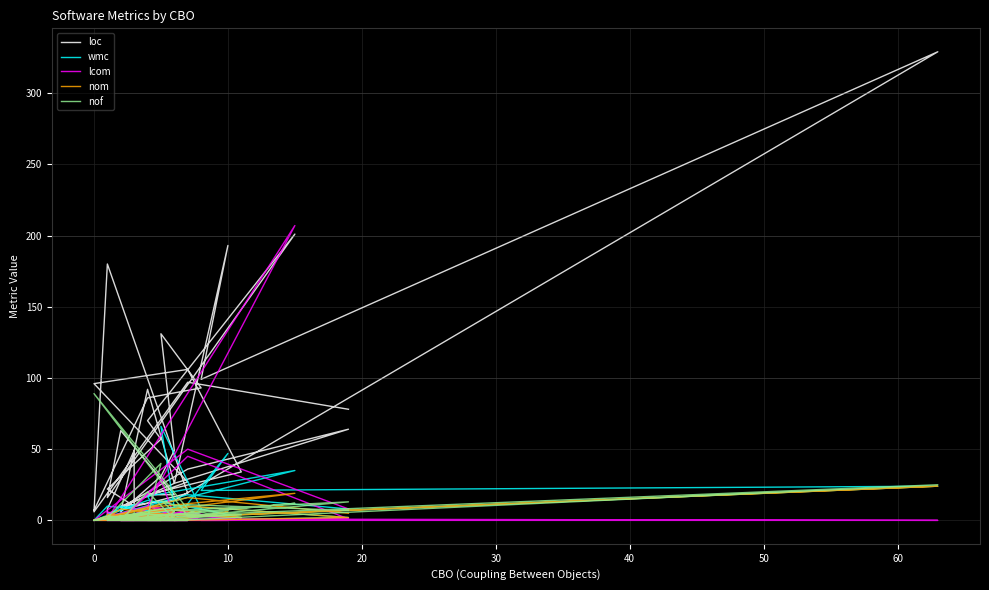

Which series has the largest total across all categories?

loc